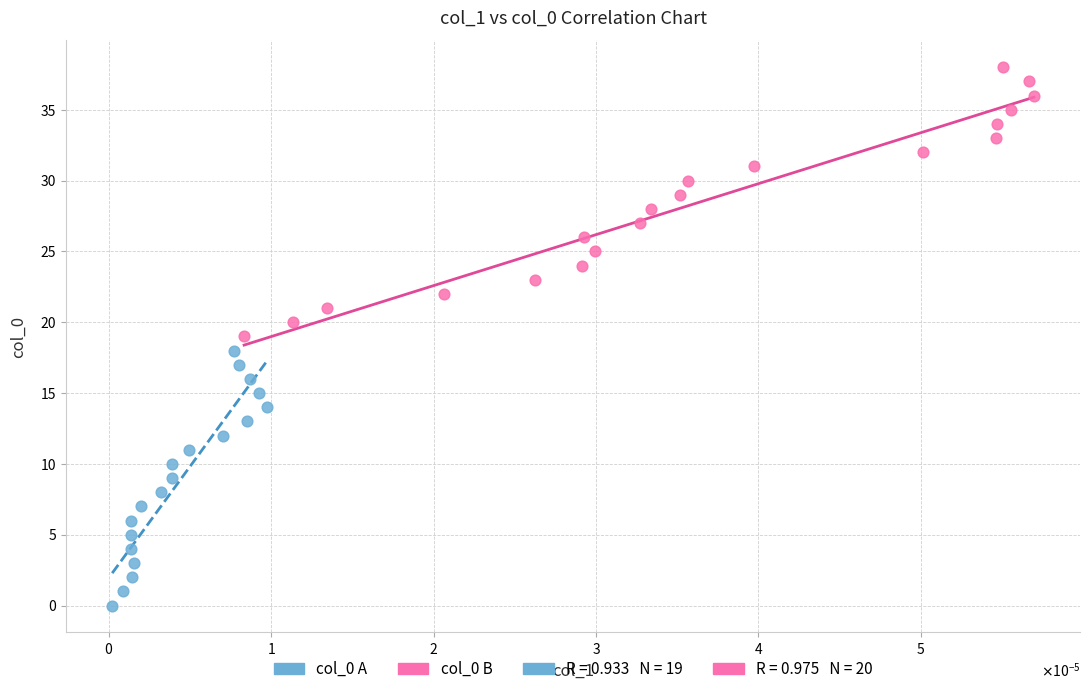

Which series contains the lowest Y value?

col_0 A